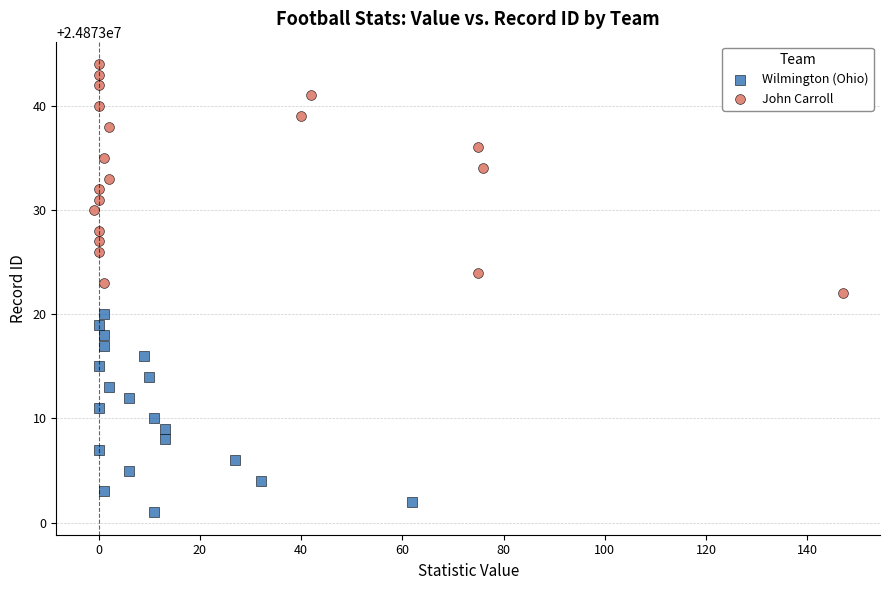

Which series reaches the maximum Y coordinate?

John Carroll